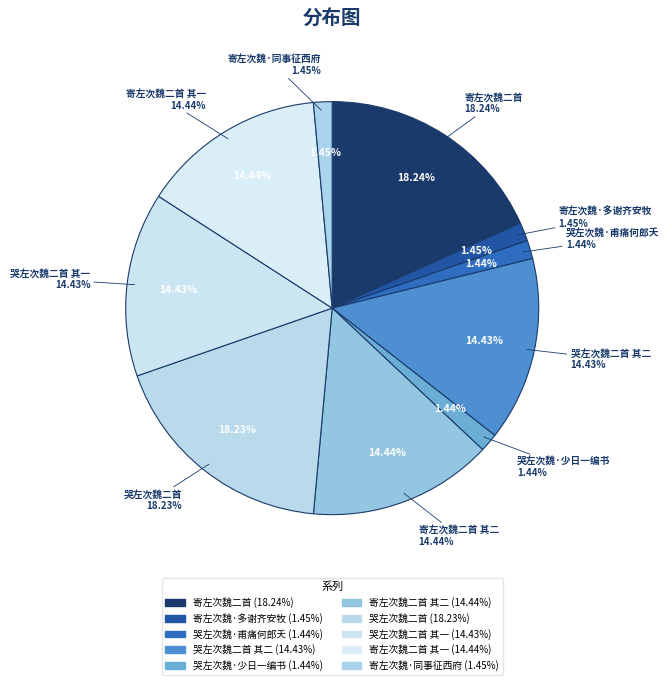

What is the largest slice in the pie chart?

寄左次魏二首